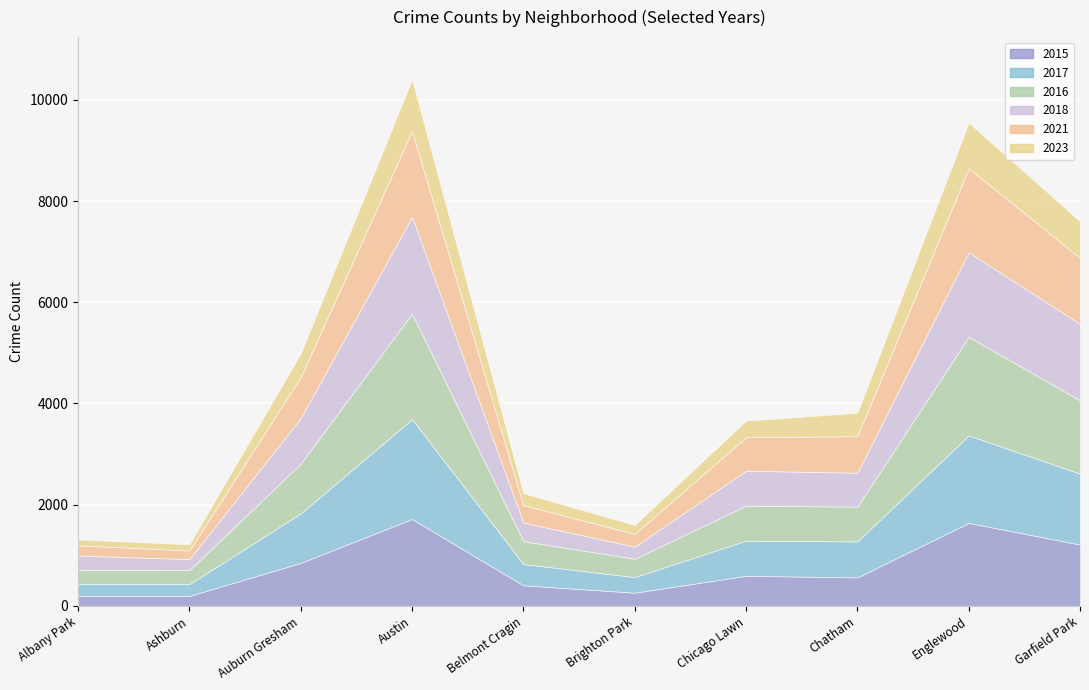

True or false: 2015 and 2016 cross at least once.

False